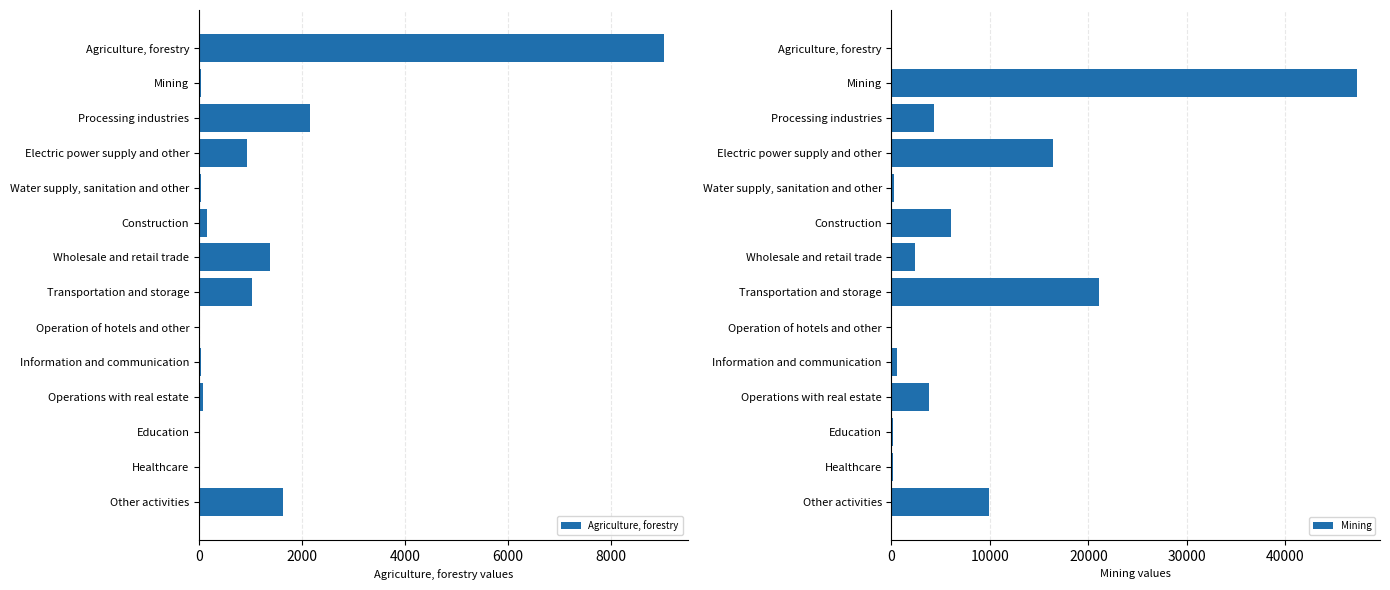

What is the value of the Agriculture, forestry bar at the 10th from the left?

47.7